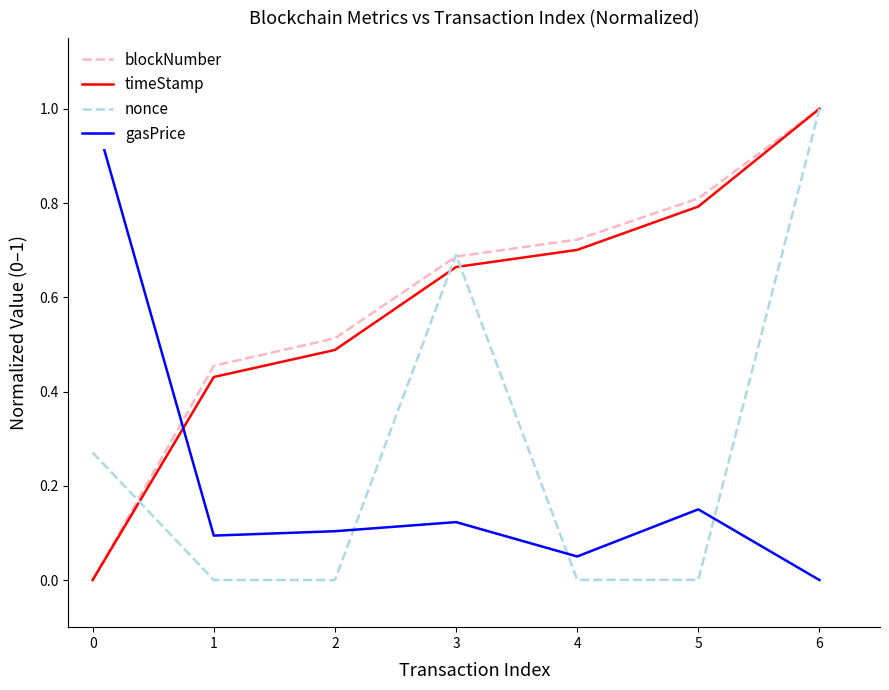

What is the maximum value for timeStamp?

1.0